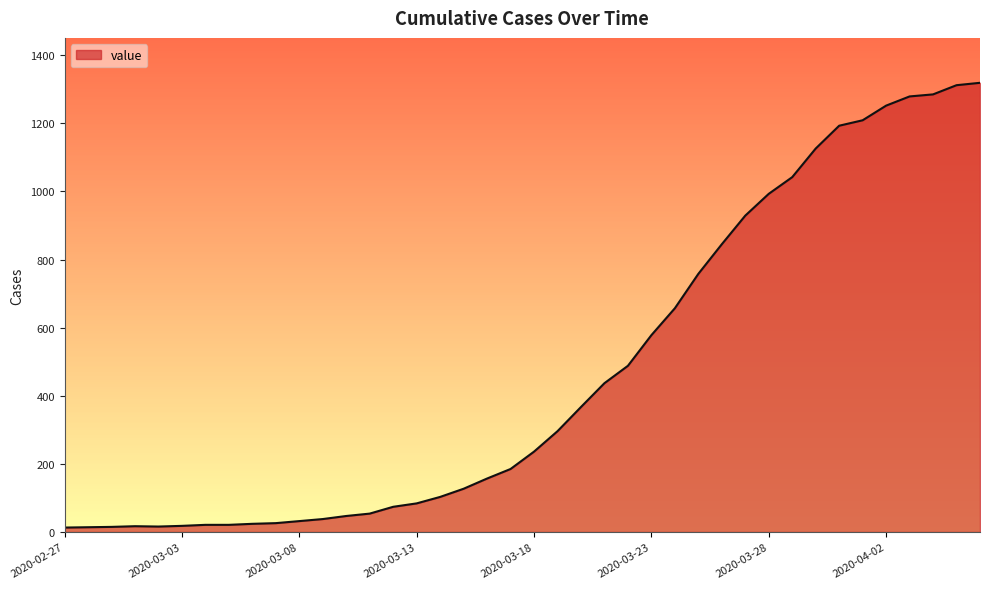

What is the greatest value displayed?

1319